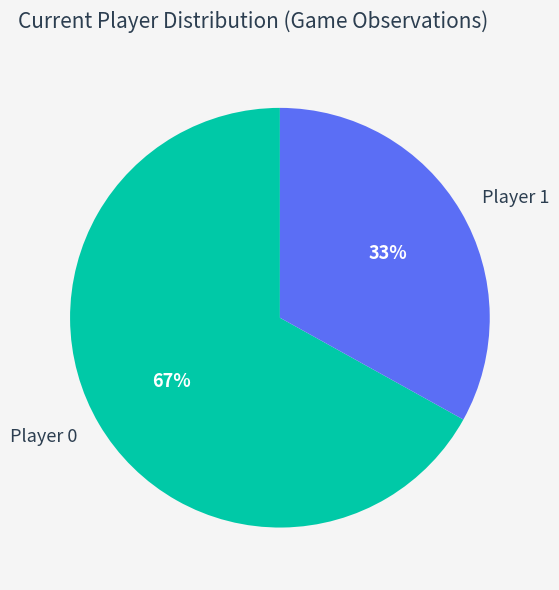

How many slices are in this pie chart?

2